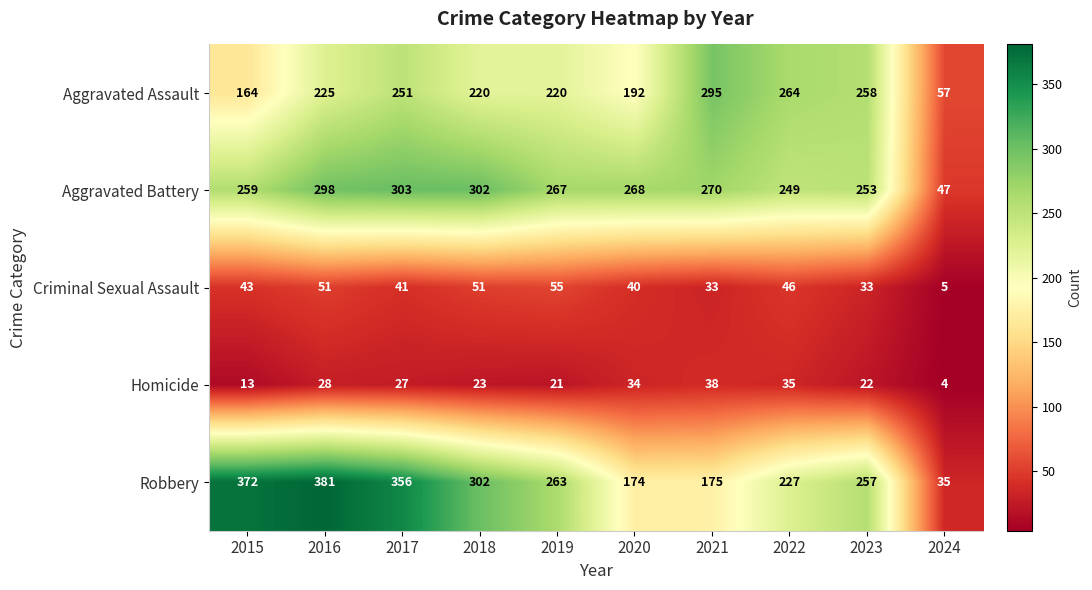

Which series changed the most between 2018 and 2019?

Robbery